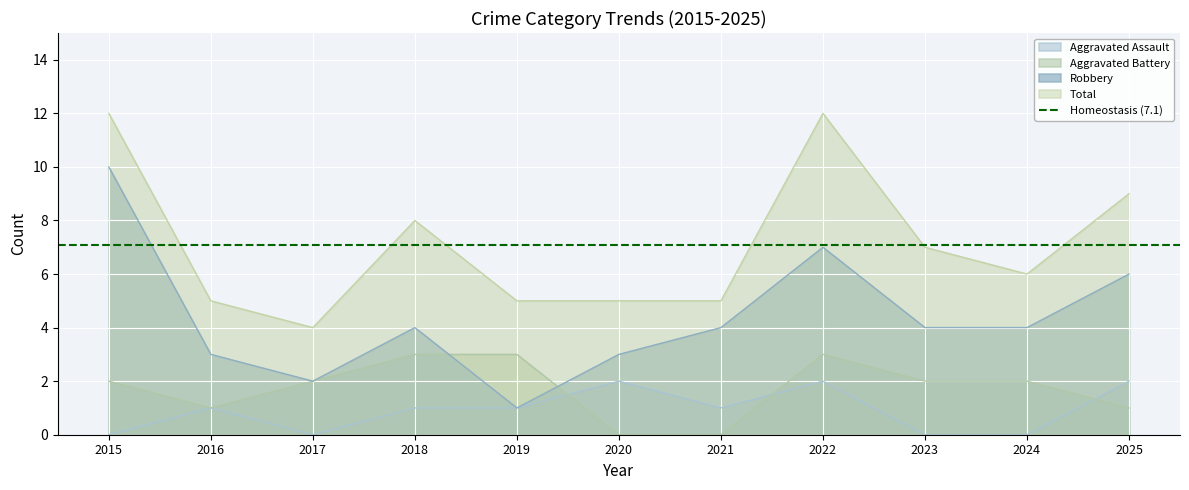

List the series in order of their peak value, highest first.

Total, Robbery, Aggravated Battery, Aggravated Assault